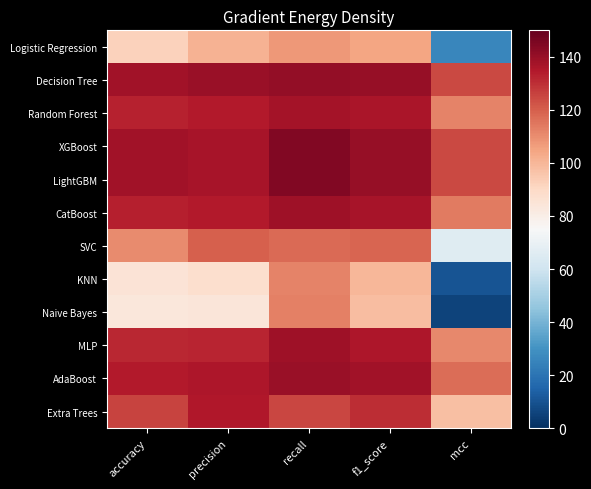

Which category has the lowest value across all series?

mcc